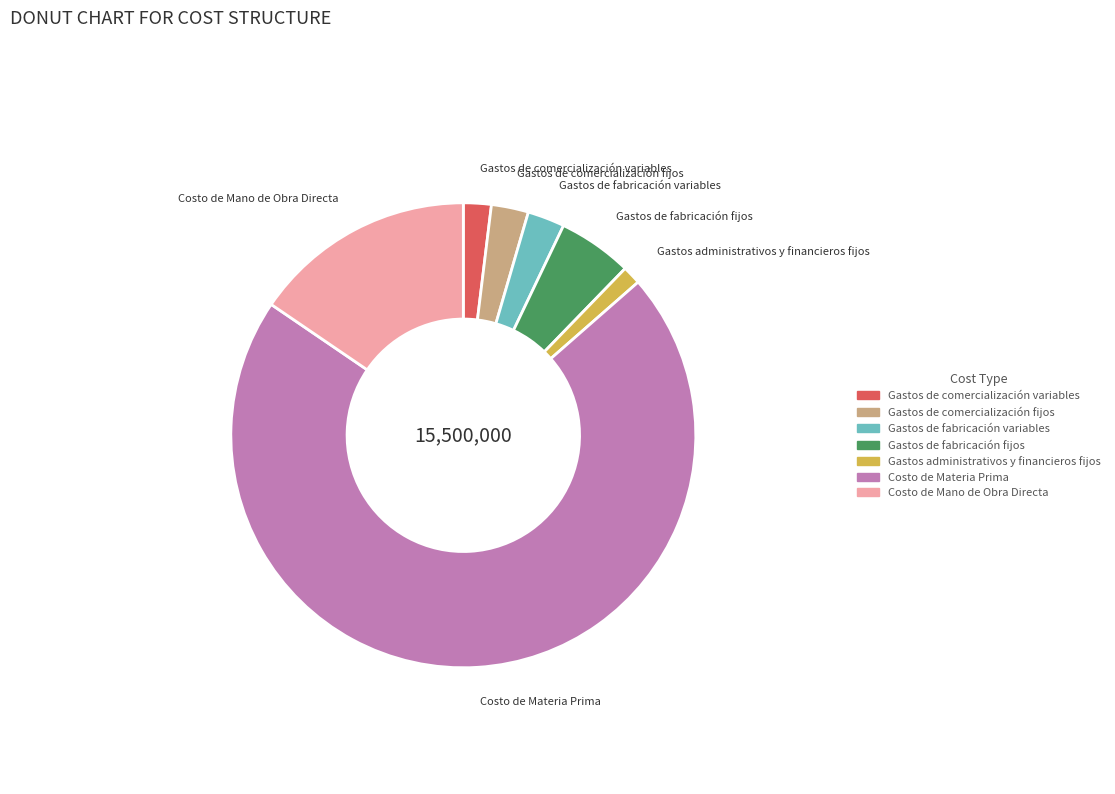

The Costo de Materia Prima slice represents 71% of the pie. True or false?

True